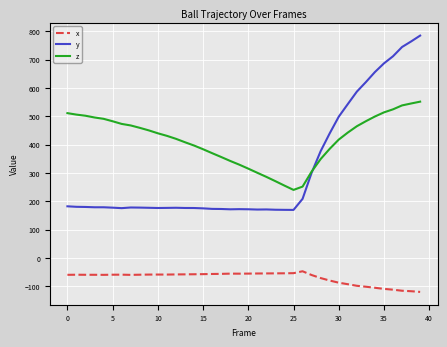

Which series has the widest spread of values?

y